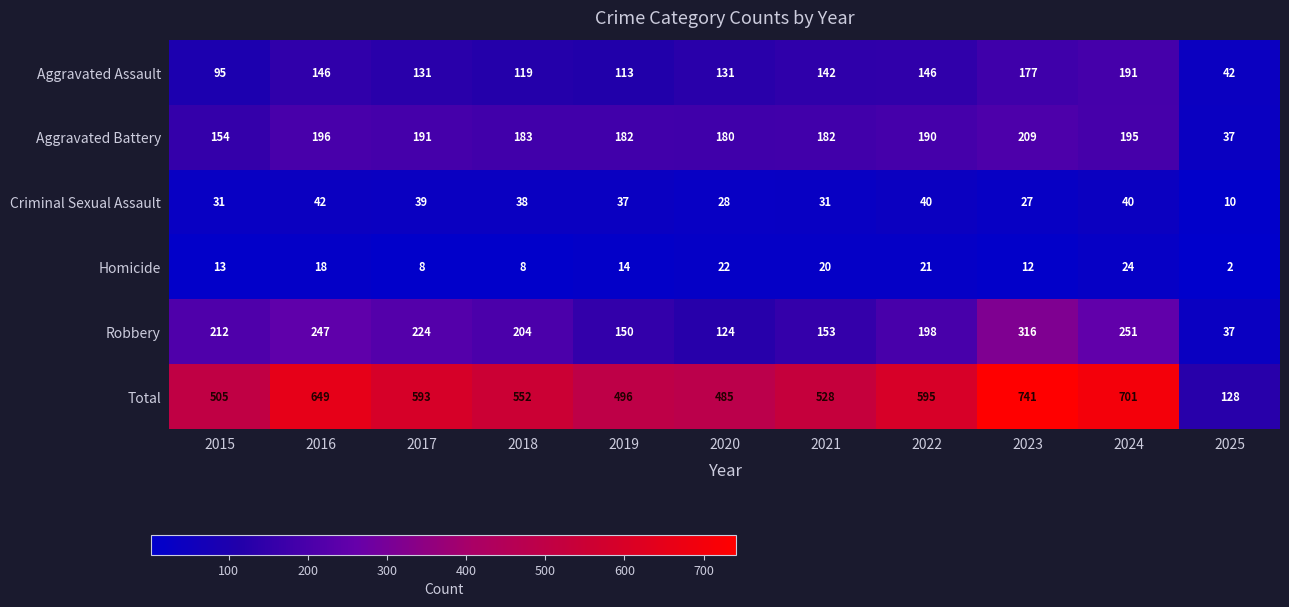

What is the sum of the Homicide values at 2018 and 2024?

32